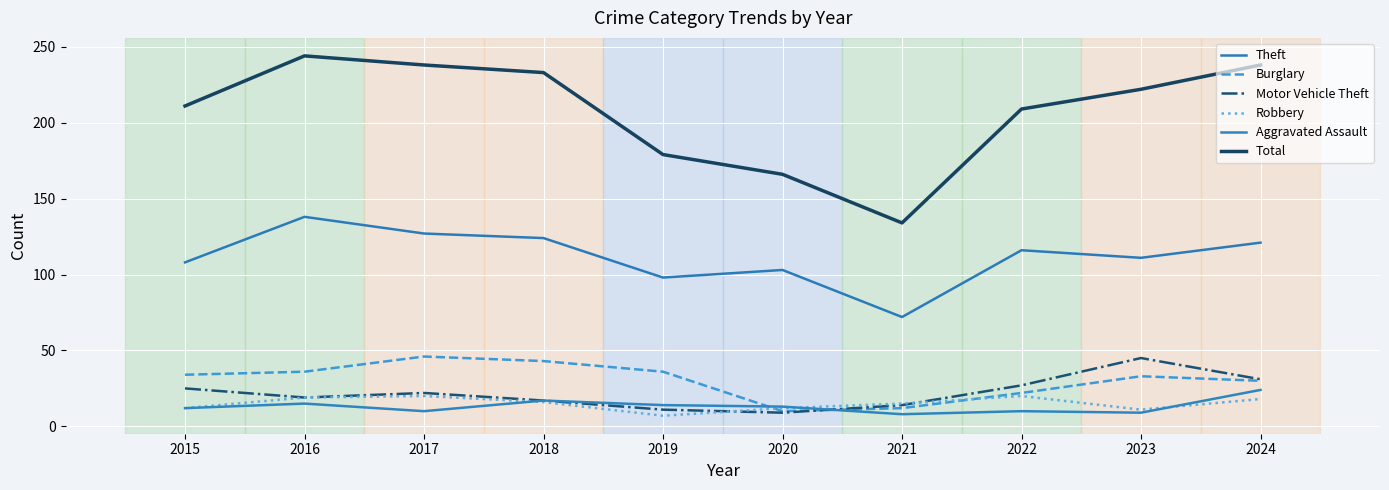

Is this an area chart (filled region under the line)?

No